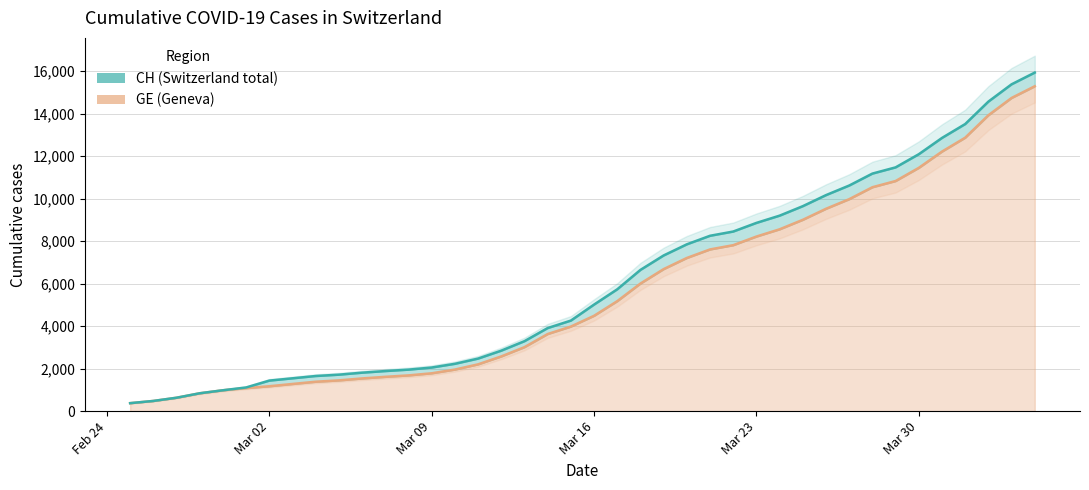

At which label does CH first exceed 5012?

2020-03-17